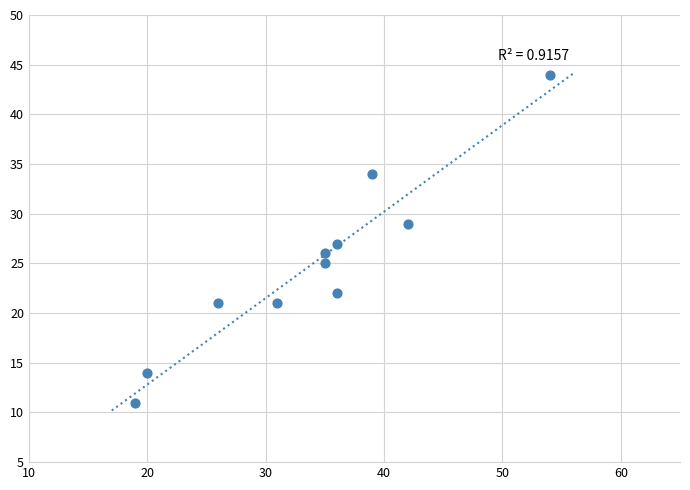

What is the average Y value?

25